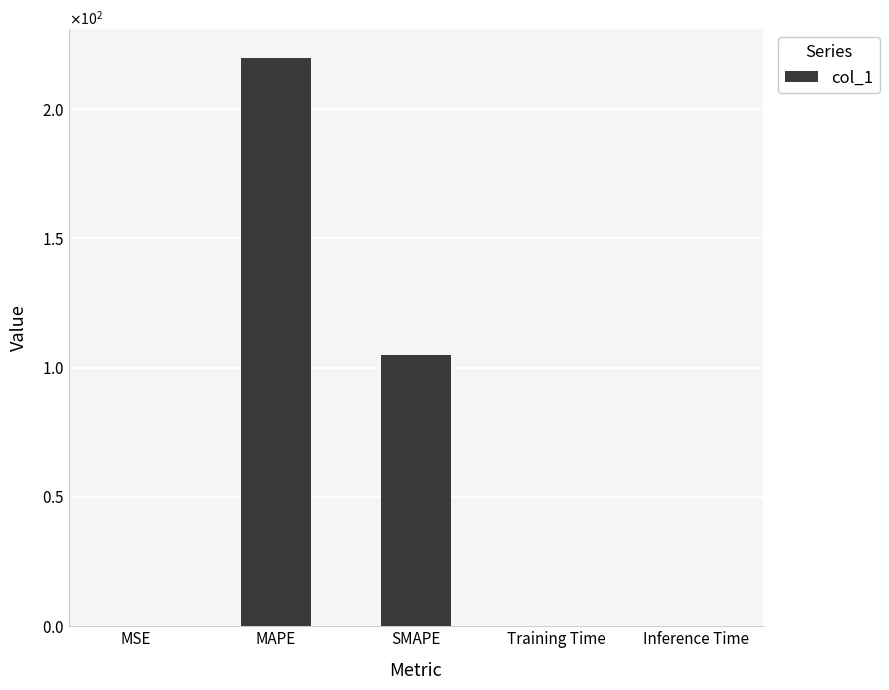

What is the change in value from SMAPE to Inference Time?

-104.7